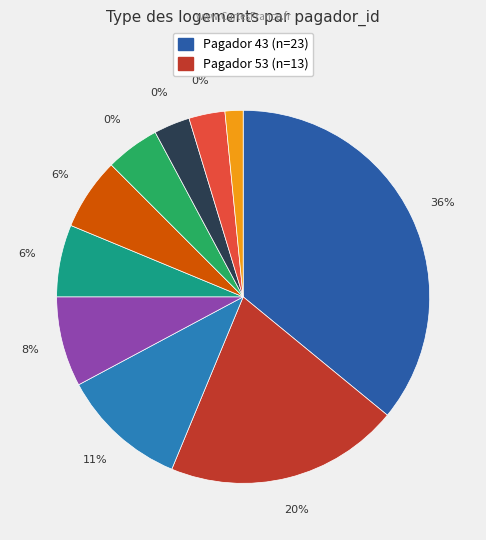

Is there any slice that represents more than half of the pie?

No